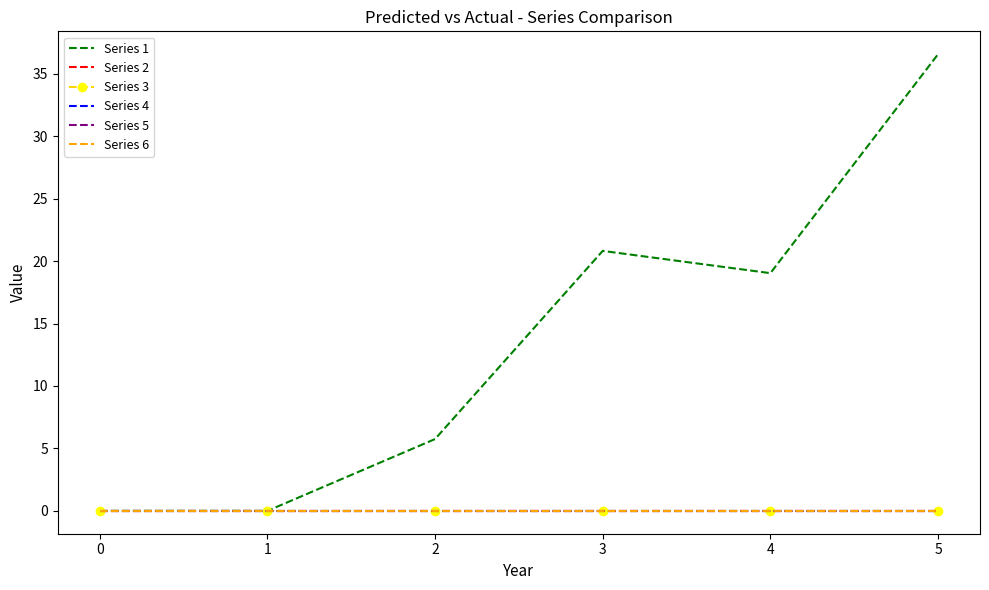

What are all the series names shown in the legend?

Series 1, Series 2, Series 3, Series 4, Series 5, Series 6